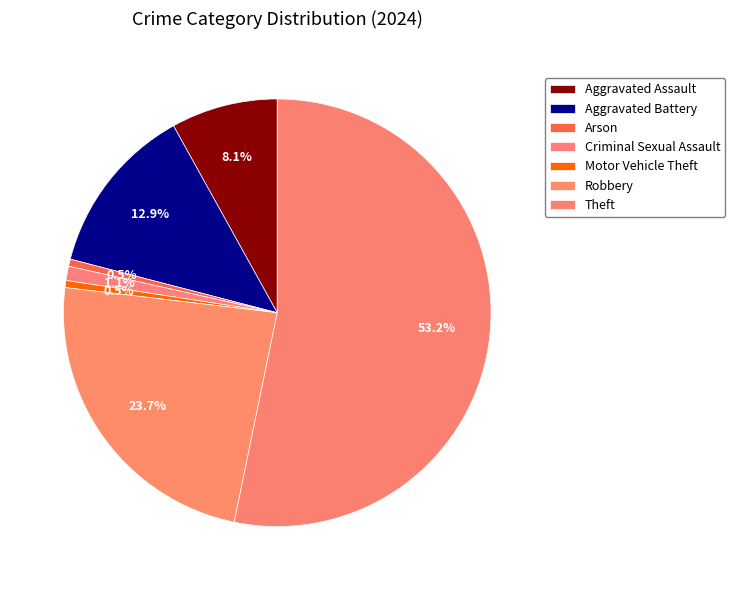

Is it true that Robbery is 24% of the pie?

True